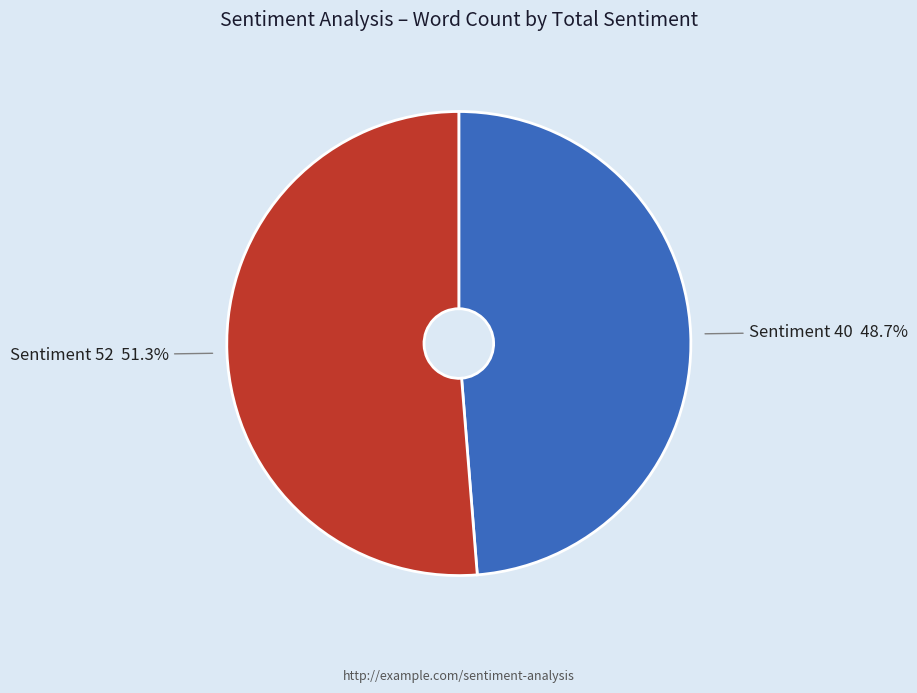

To the nearest percent, what is the difference between the largest and smallest slice percentages?

3%